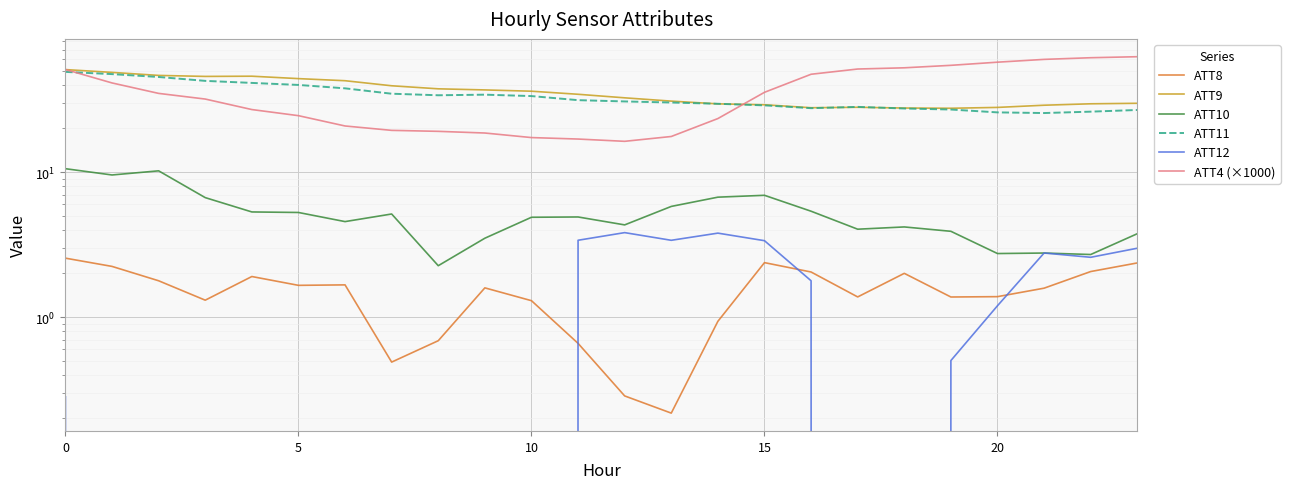

How many data points in ATT9 are less than 34?

12